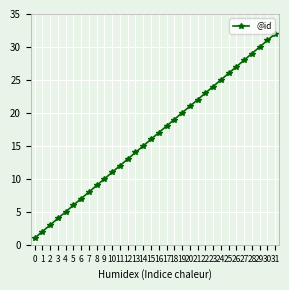

Is it true that the value at 12 is 13?

True